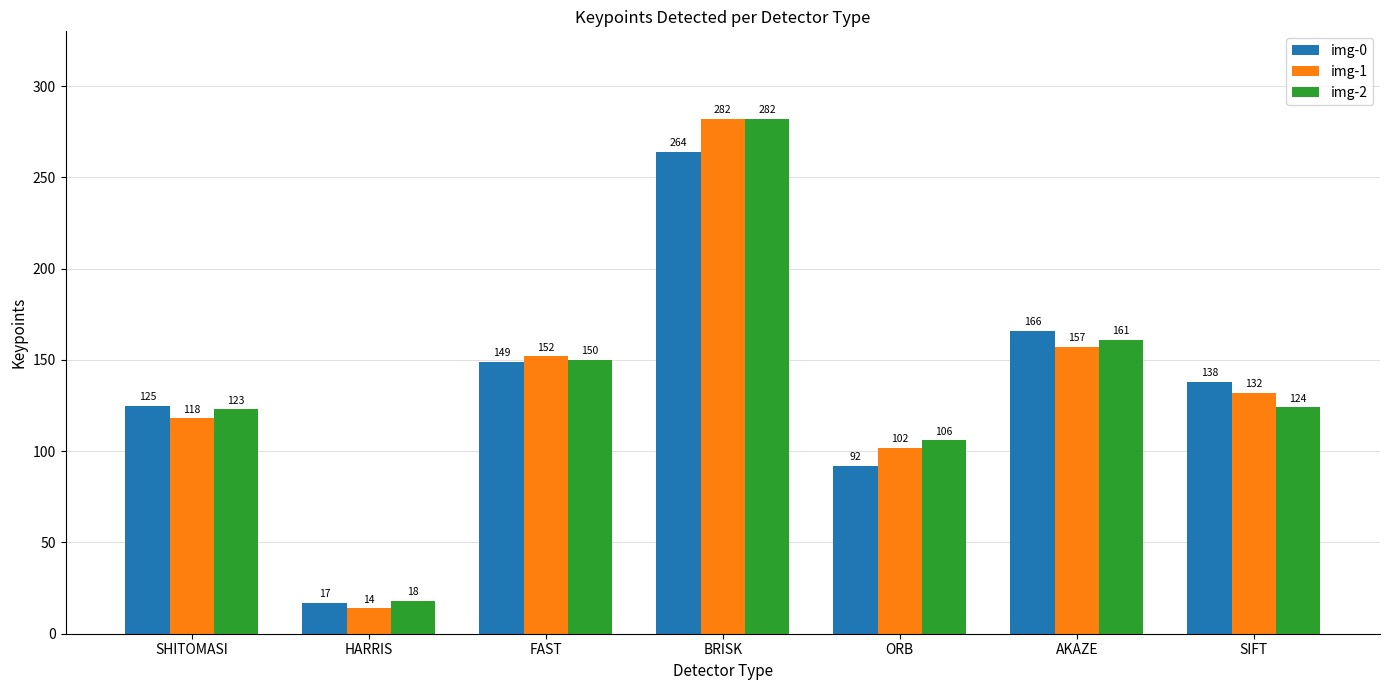

Which series has the largest total across all categories?

img-2